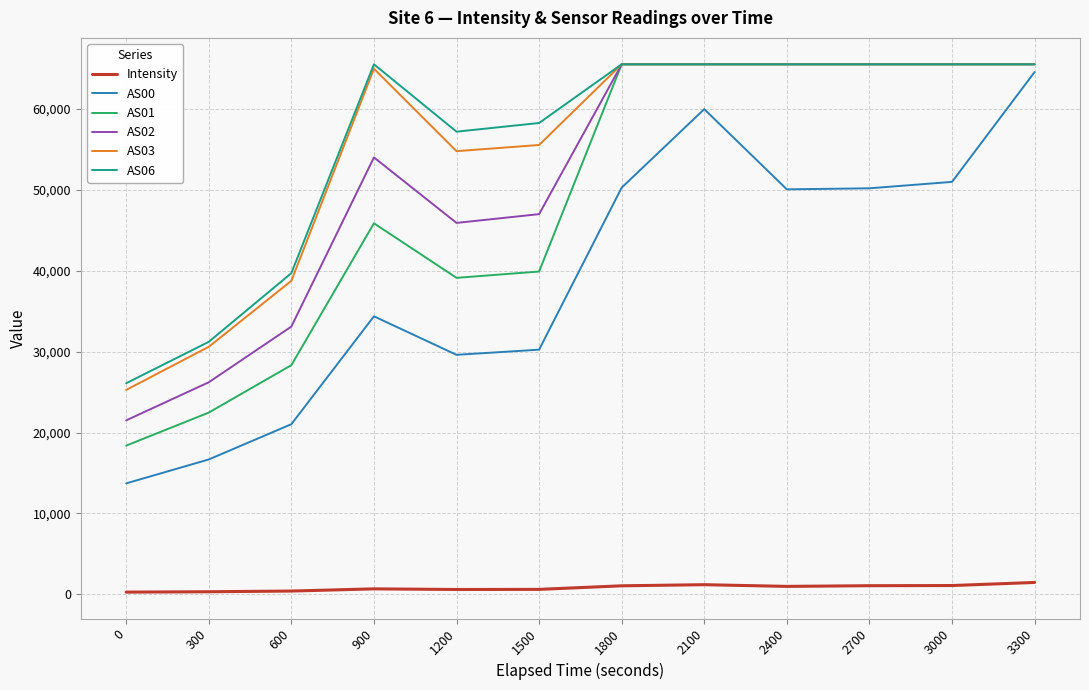

Where is the first local minimum for AS02?

1200